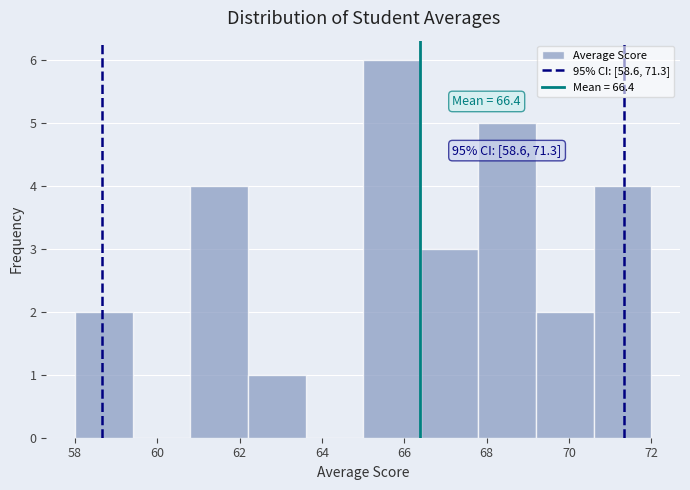

Which range on the x-axis has the tallest bar?

65.0 to 66.4